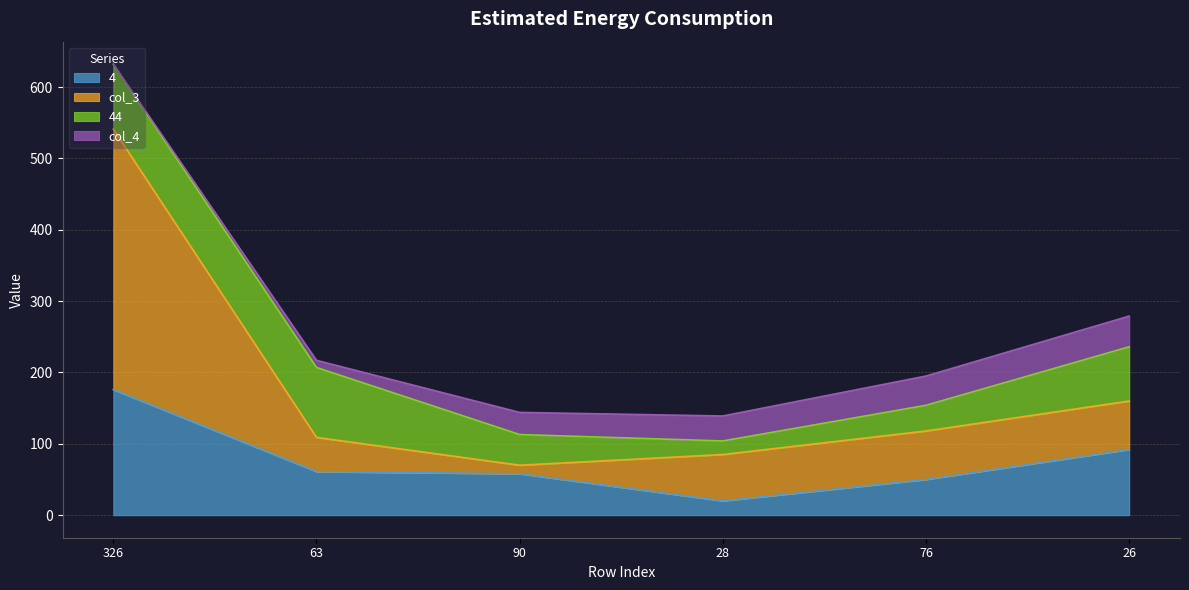

At which category is the sum across all series the highest?

326